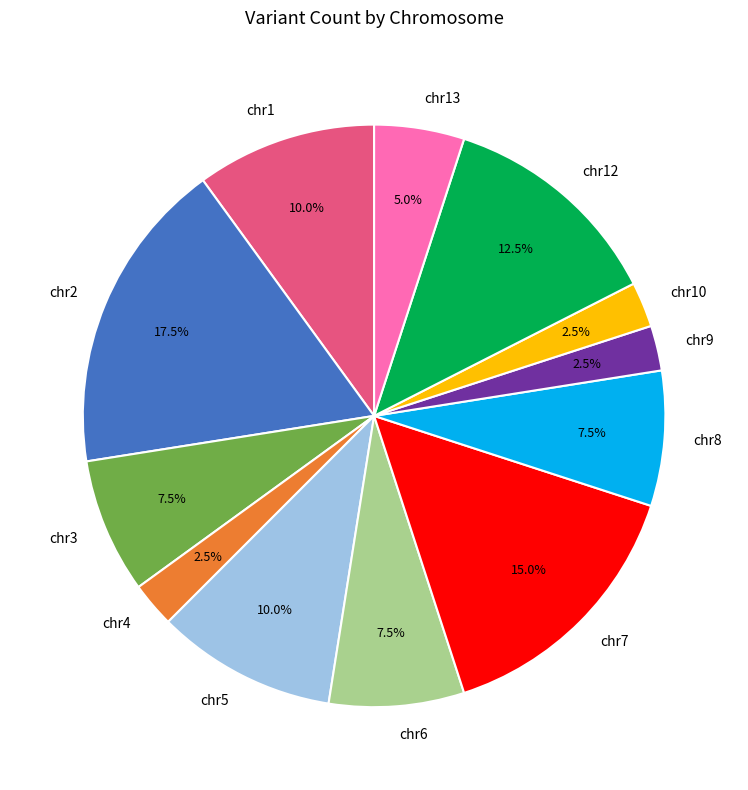

Combined, what portion of the pie is chr6 and chr8?

15.0%